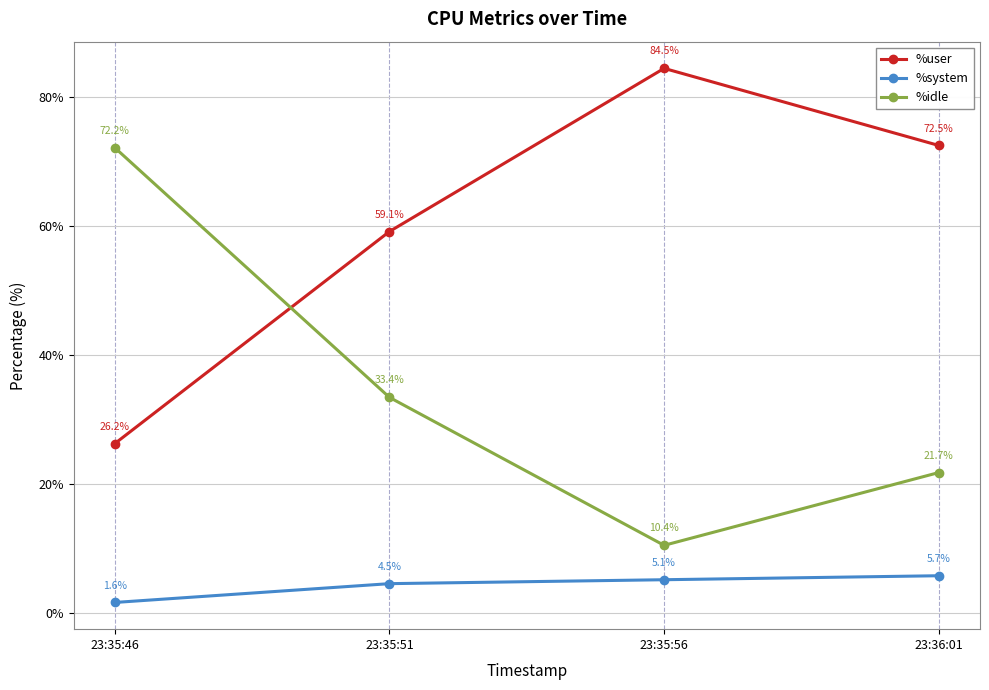

Which series changed the most between 23:35:56 and 23:36:01?

%user